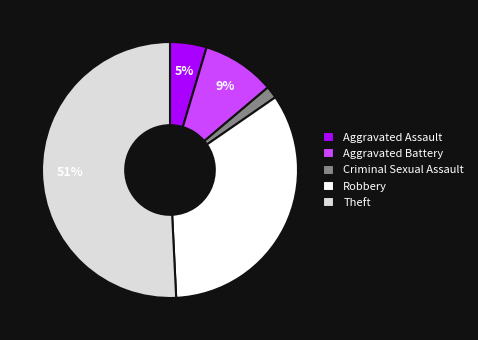

Count the number of slices in the pie.

5